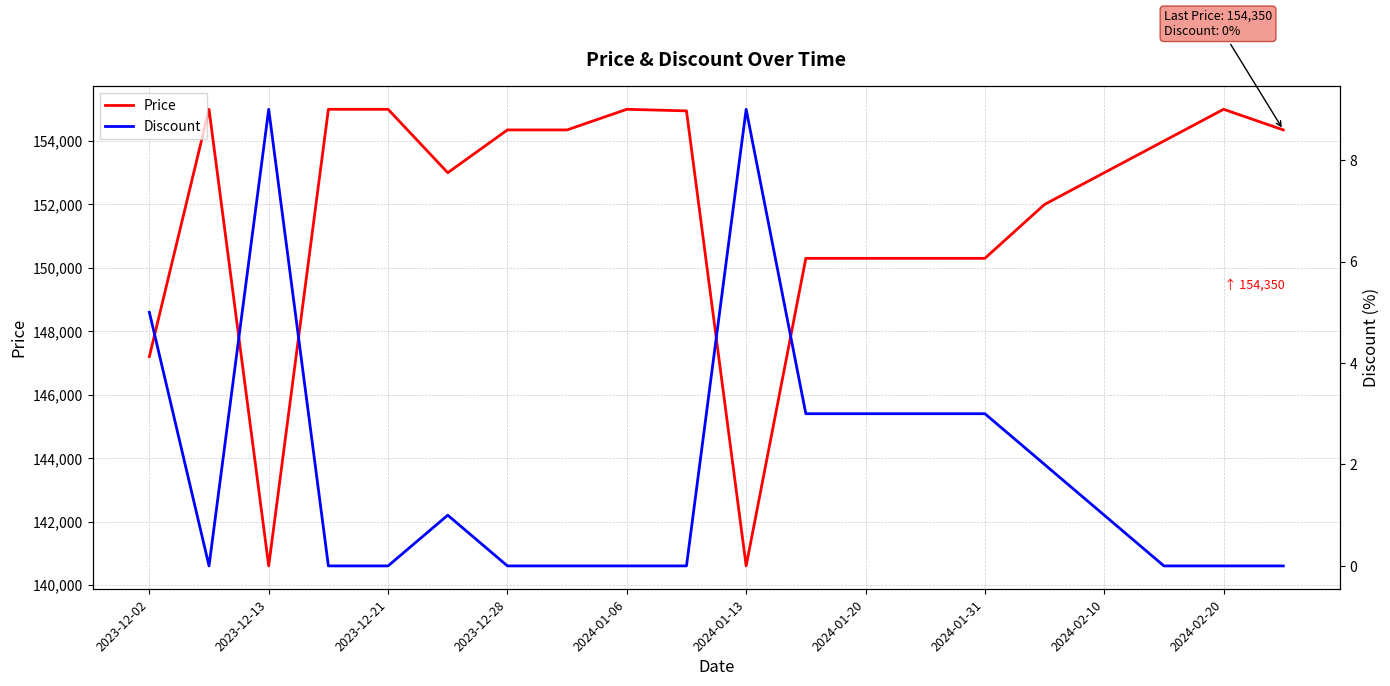

Which series has the largest total across all categories?

Price